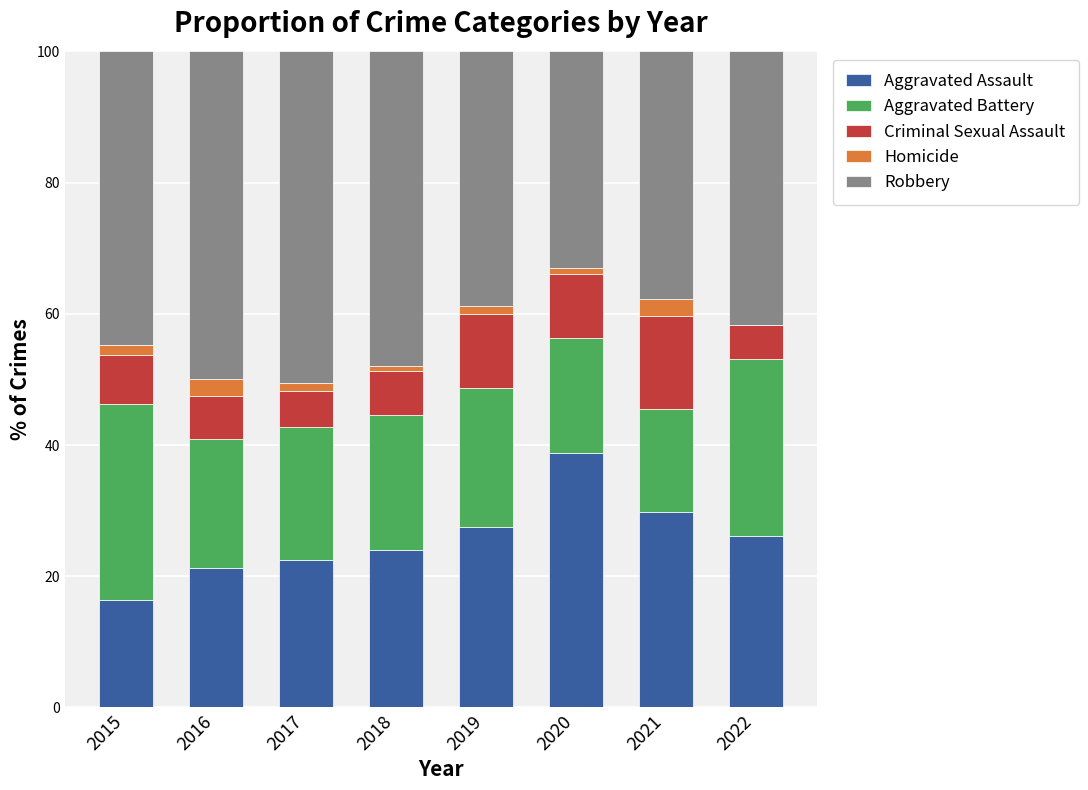

What is the total value across all series at 2016?

100.0